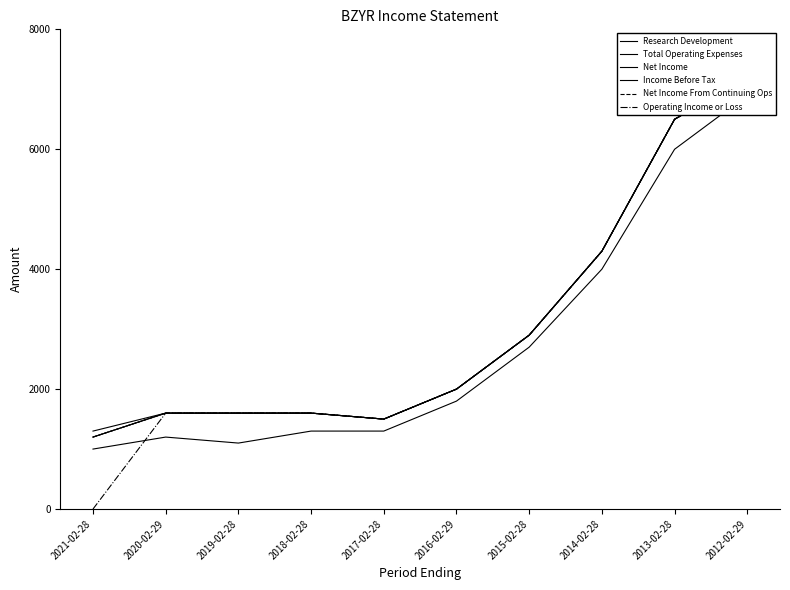

At which label is Net Income closest to 4200?

2014-02-28